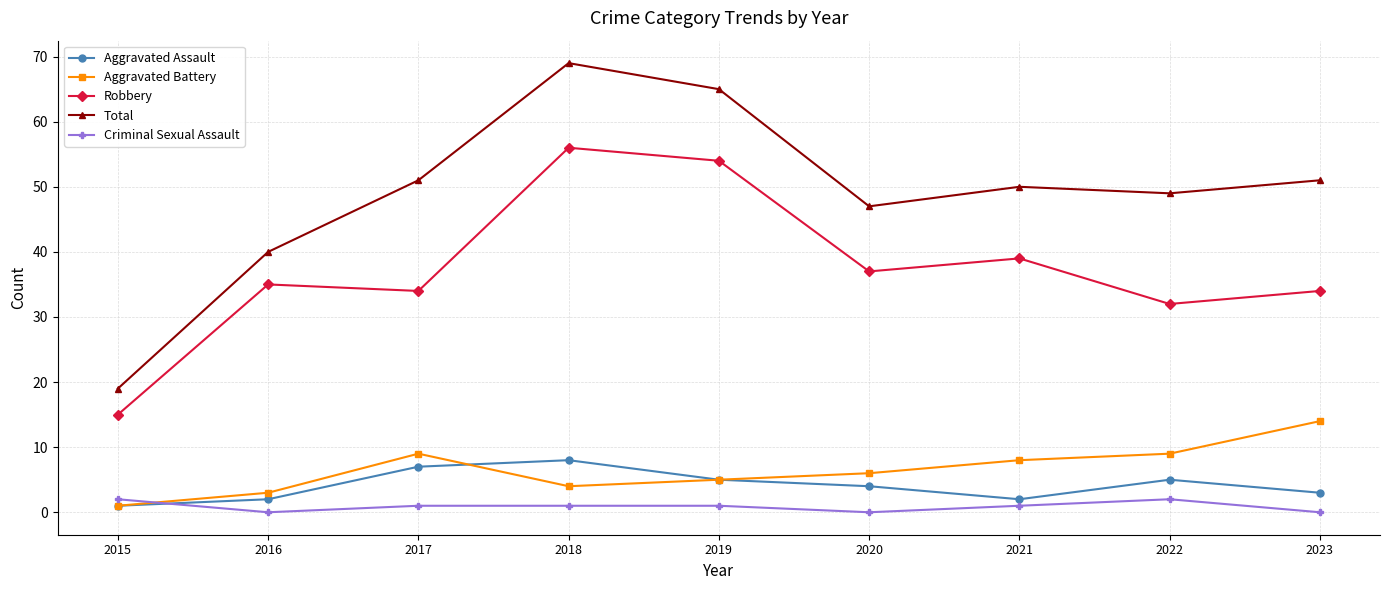

Reading left to right, what are all the values shown in this chart?

Aggravated Assault: 2015=1	2016=2	2017=7	2018=8	2019=5	2020=4	2021=2	2022=5	2023=3
Aggravated Battery: 2015=1	2016=3	2017=9	2018=4	2019=5	2020=6	2021=8	2022=9	2023=14
Robbery: 2015=15	2016=35	2017=34	2018=56	2019=54	2020=37	2021=39	2022=32	2023=34
Total: 2015=19	2016=40	2017=51	2018=69	2019=65	2020=47	2021=50	2022=49	2023=51
Criminal Sexual Assault: 2015=2	2016=0	2017=1	2018=1	2019=1	2020=0	2021=1	2022=2	2023=0